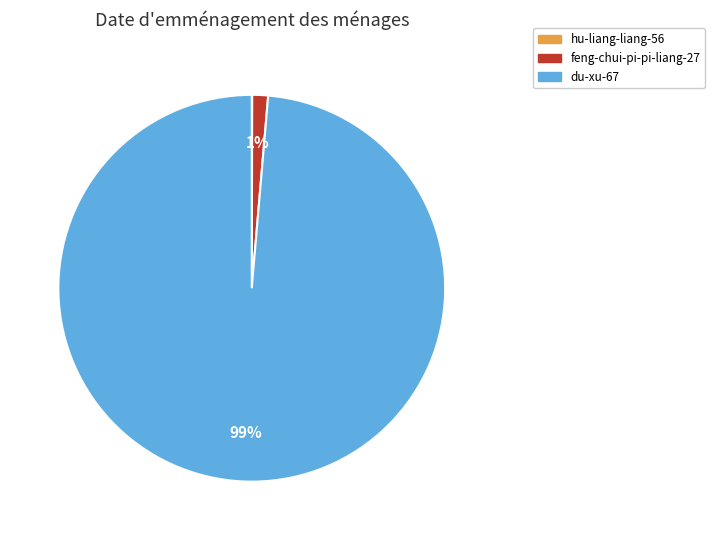

What is the largest slice in the pie chart?

du-xu-67